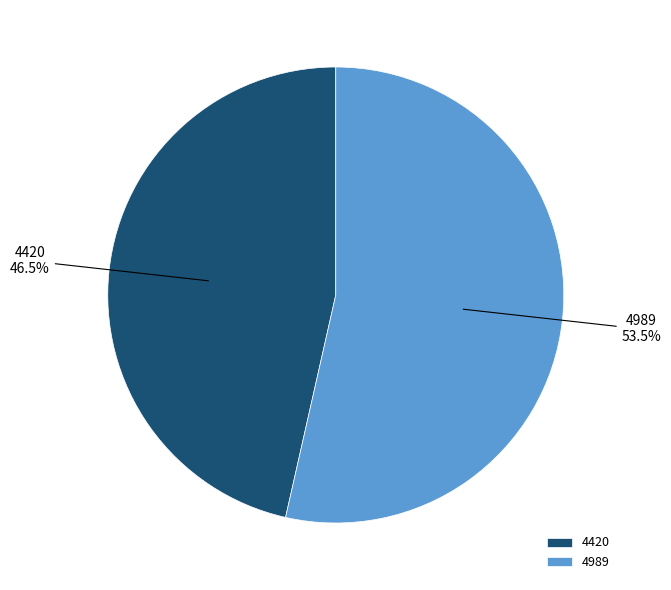

How many slices are in this pie chart?

2